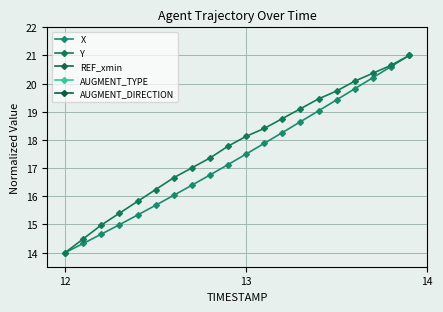

Rank the series by their maximum value, from lowest to highest.

REF_xmin, AUGMENT_TYPE, AUGMENT_DIRECTION, X, Y